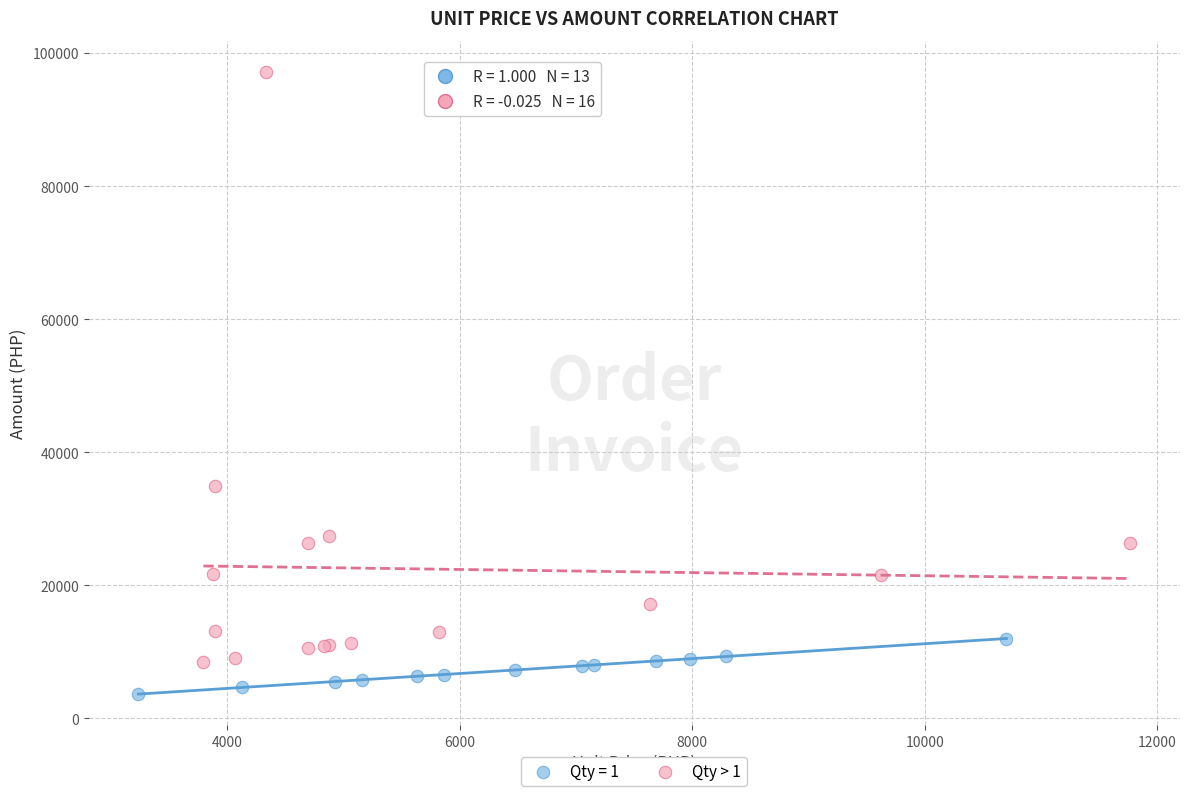

Which series reaches the maximum Y coordinate?

Qty > 1